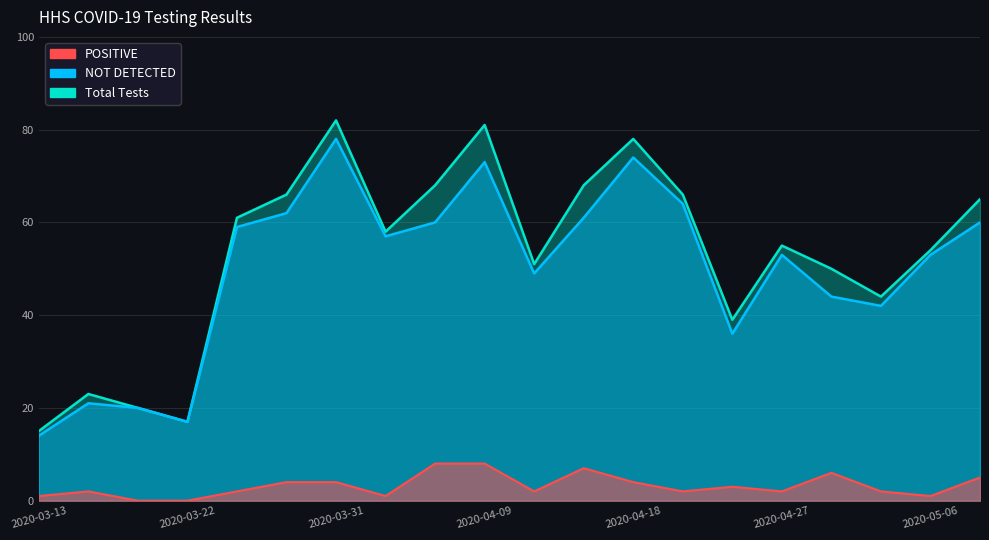

The value of Total Tests at 2020-03-19 is 20. True or false?

True